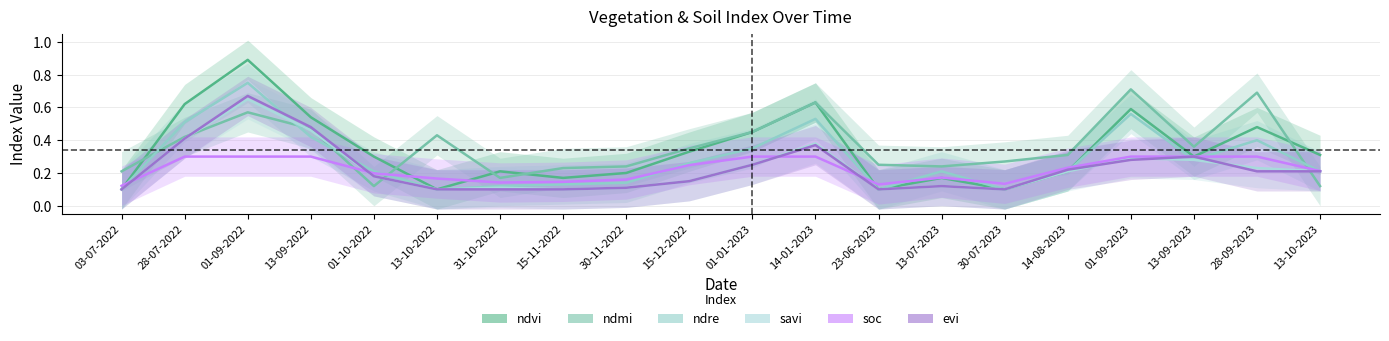

What is the label of the 5th point from the right?

14-08-2023